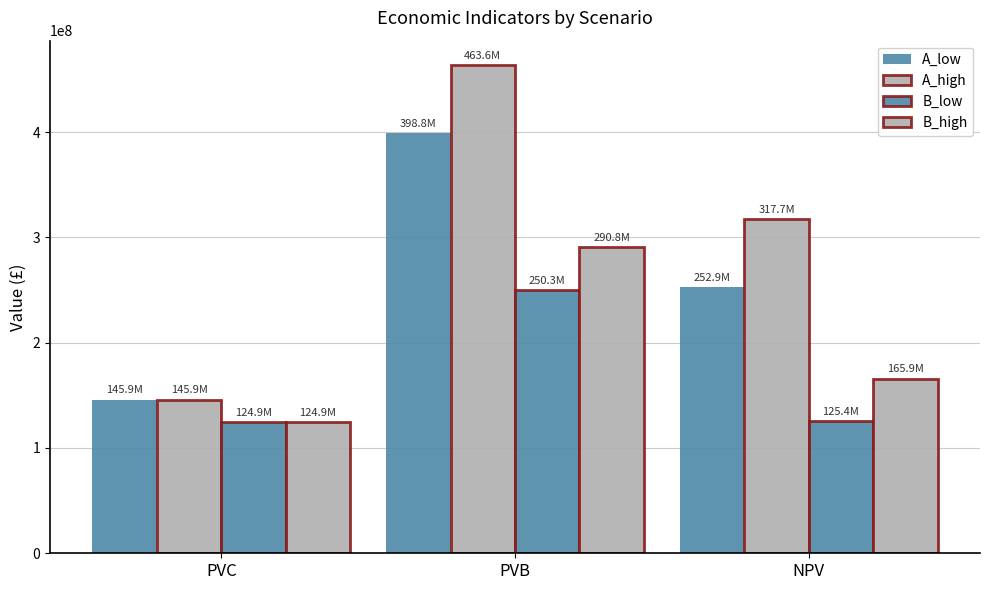

Which has a higher value, NPV or PVB?

PVB